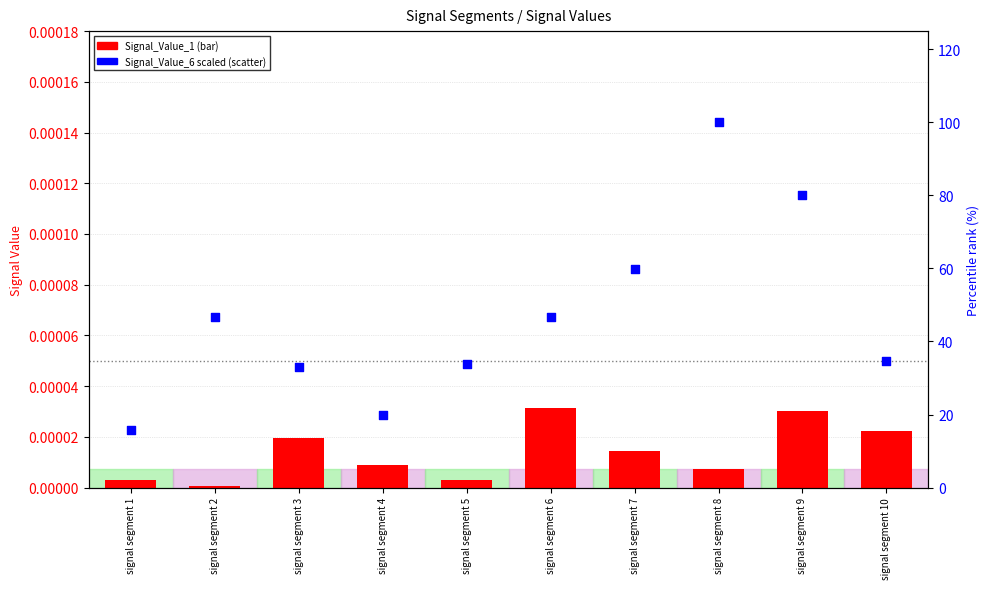

Which series has the widest spread of Y values?

Signal_Value_6 (scaled %)